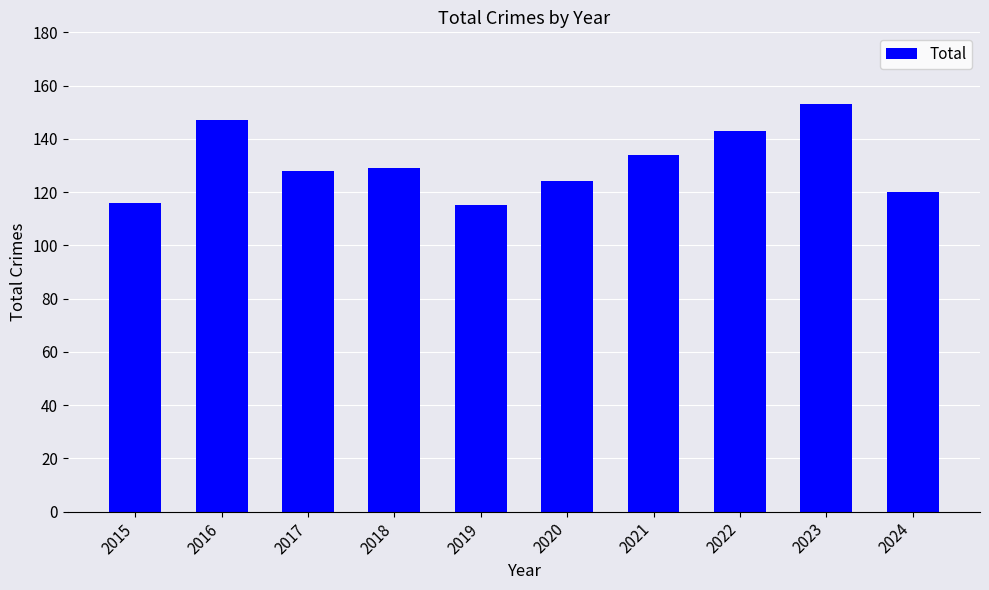

What is the difference between the second highest and minimum values?

32